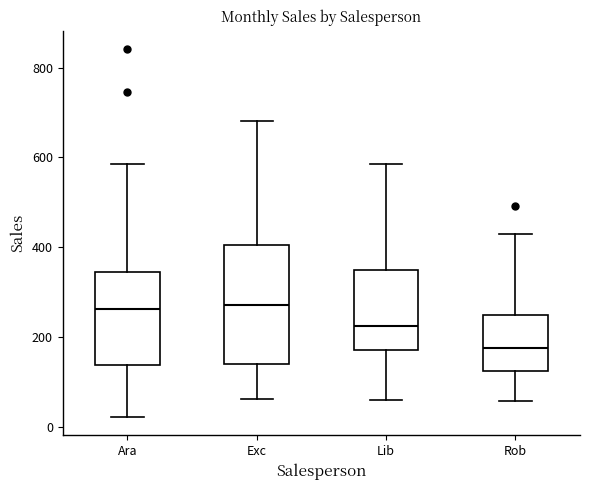

Reading left to right, read every box against the y-axis: the position of its median line, the range the box covers, and the ends of its whiskers. The values are not printed on the chart, so give them approximately, as read against the axis.

Ara: median 260, box 140 to 340, whiskers 20 to 580
Exc: median 280, box 140 to 400, whiskers 60 to 680
Lib: median 220, box 180 to 340, whiskers 60 to 580
Rob: median 180, box 120 to 240, whiskers 60 to 420